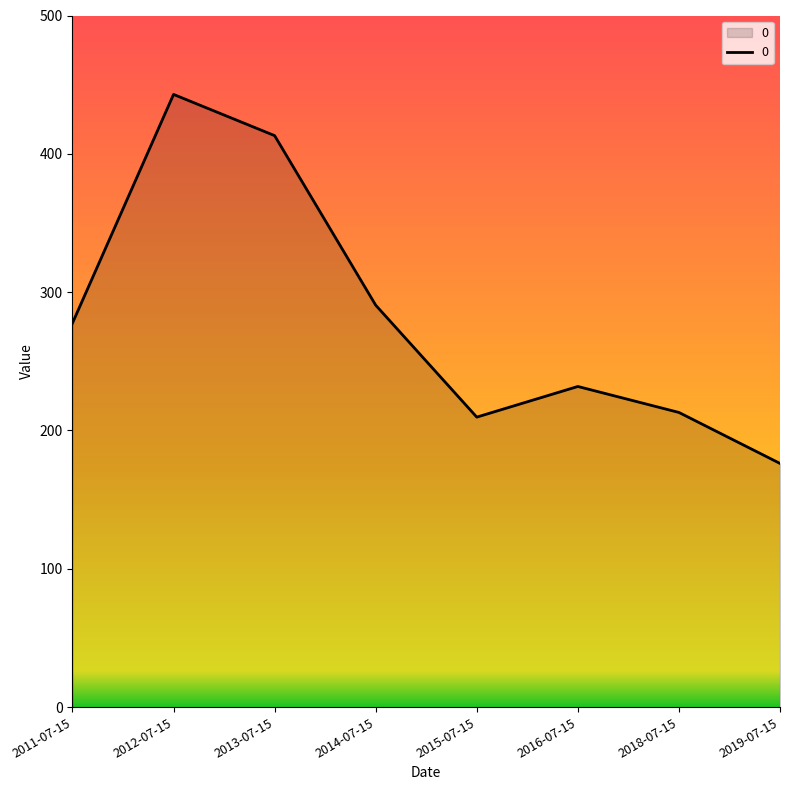

Does the chart display data point markers on the line(s)?

No